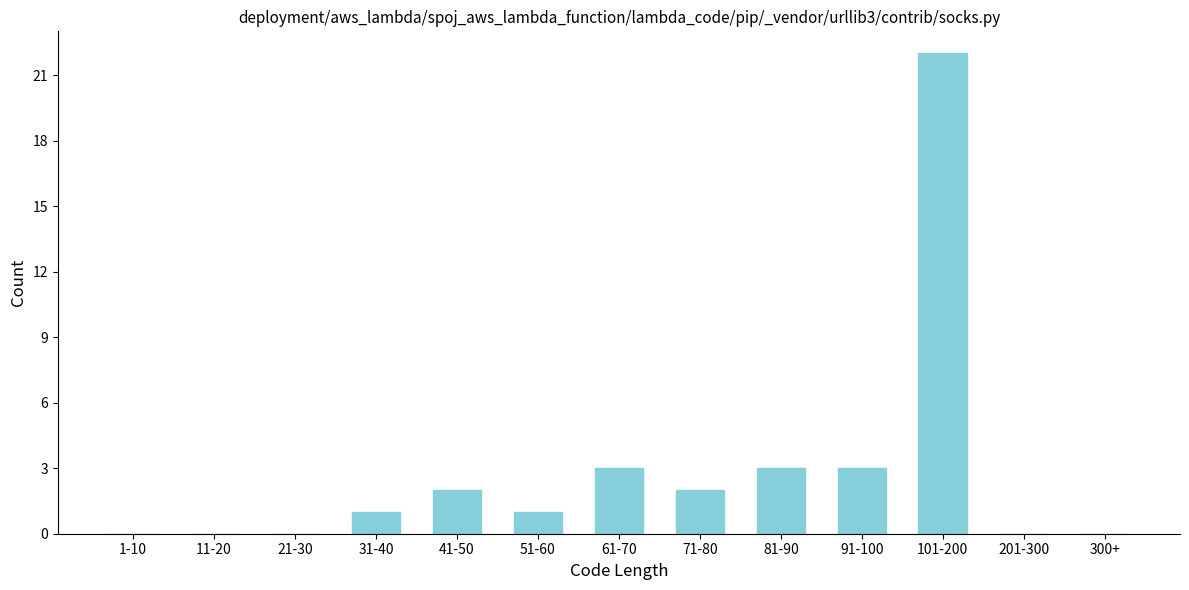

Reading left to right, list all the values displayed in this chart.

1-10=0	11-20=0	21-30=0	31-40=1	41-50=2	51-60=1	61-70=3	71-80=2	81-90=3	91-100=3	101-200=22	201-300=0	300+=0